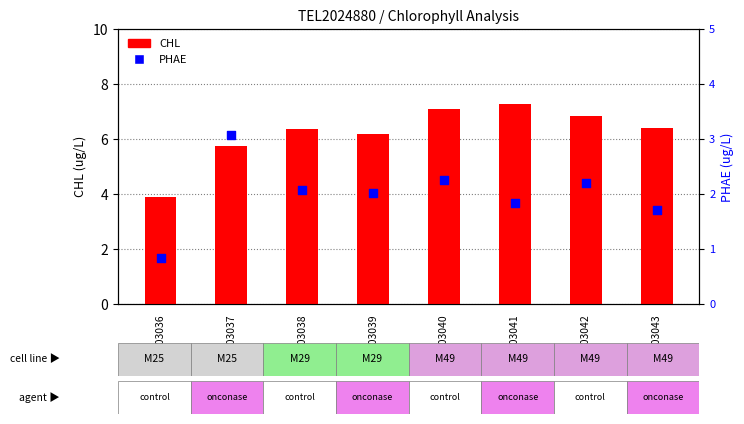

Which series has the largest total across all categories?

CHL